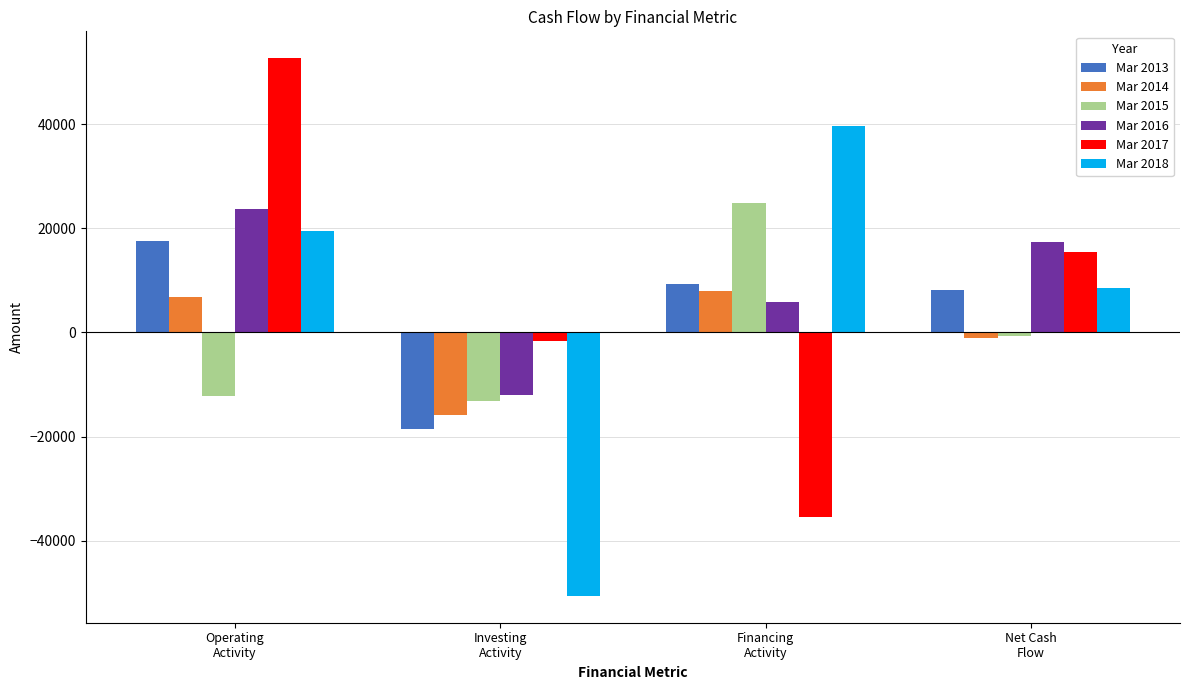

What is the value of the Mar 2014 bar at the 3rd from the left?

7872